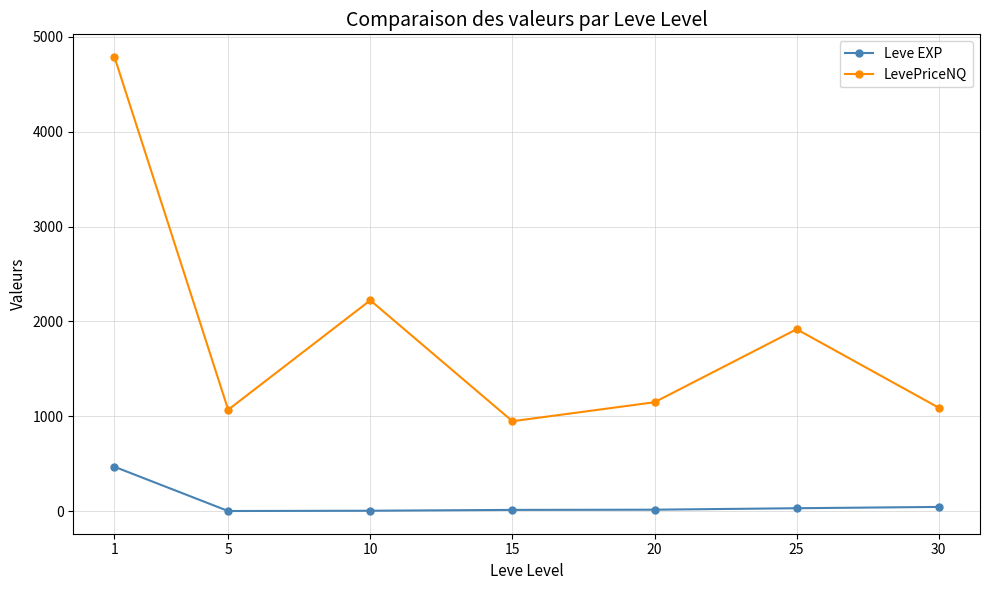

What is the spread (max minus min) of values at 10?

2217.6